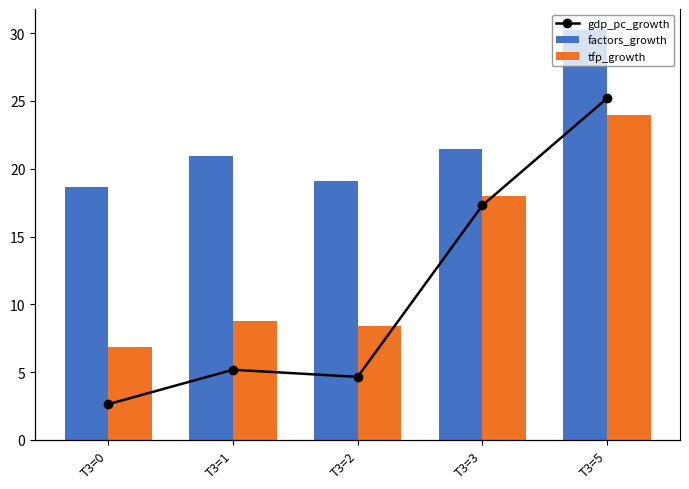

Is the value of factors_growth at T3=1 greater than the value of tfp_growth at T3=2?

Yes